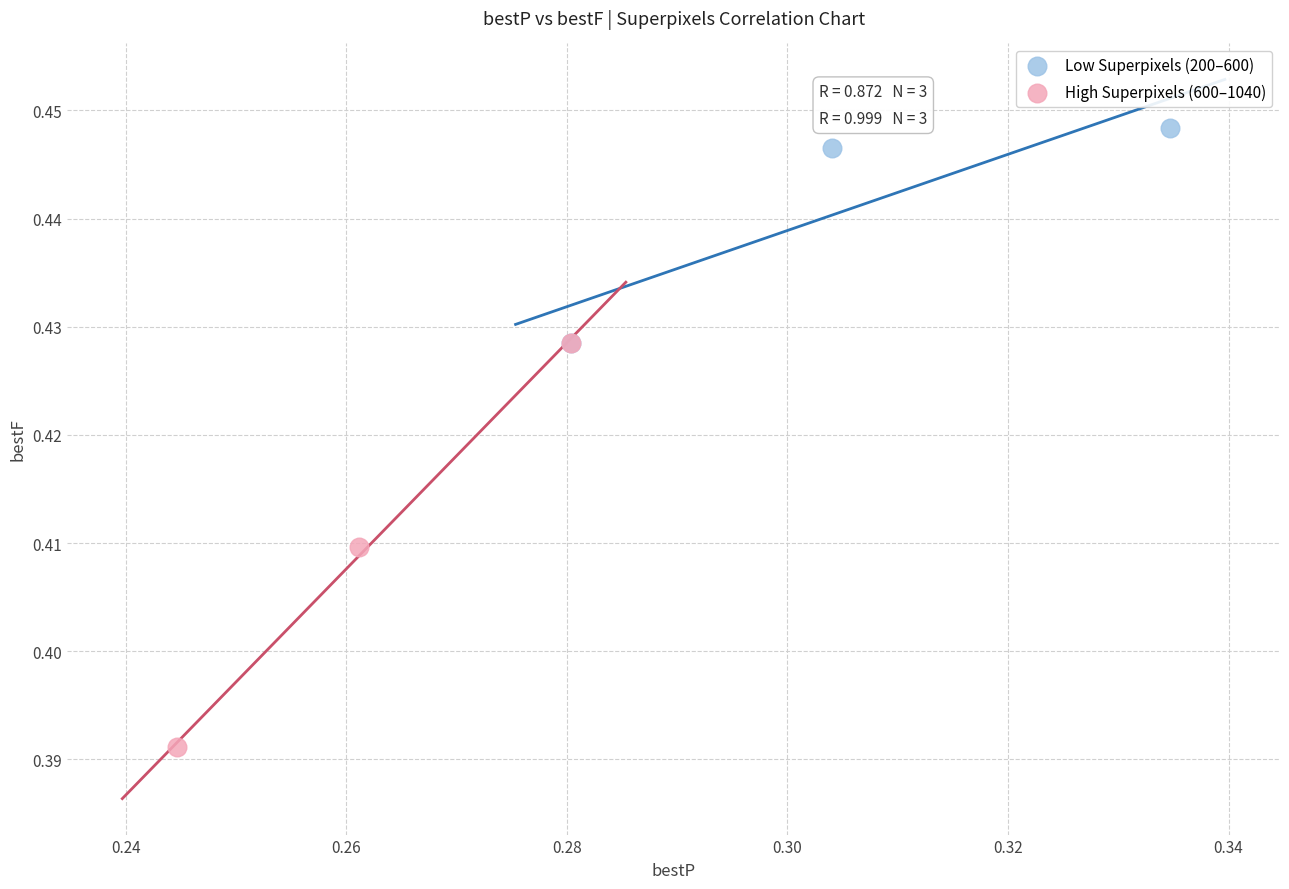

Which series has the widest spread of Y values?

High Superpixels (600–1040)